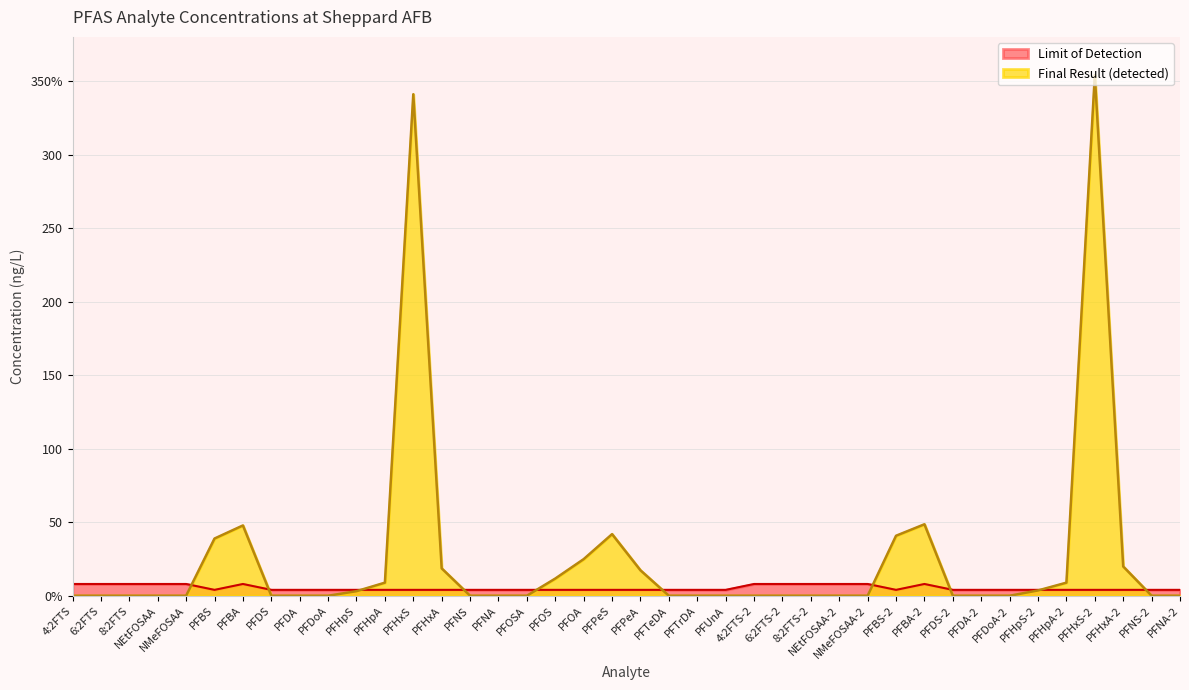

What is the spread (max minus min) of values at PFBA-2?

40.6